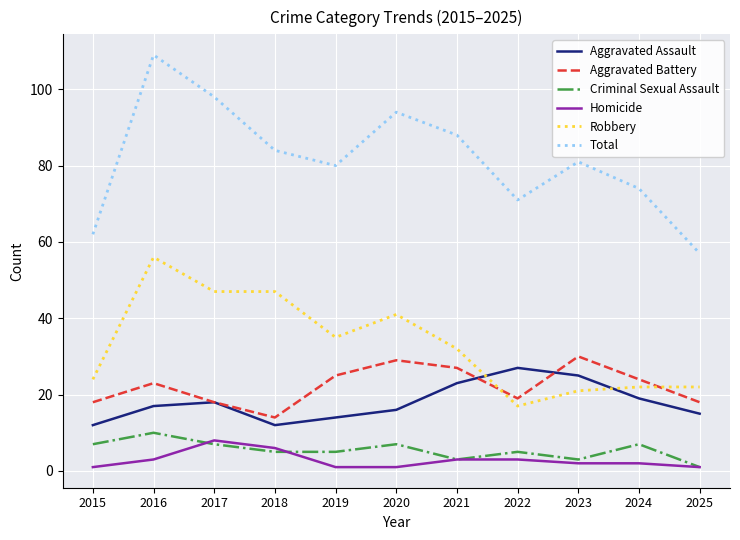

What is the maximum value for Total?

109